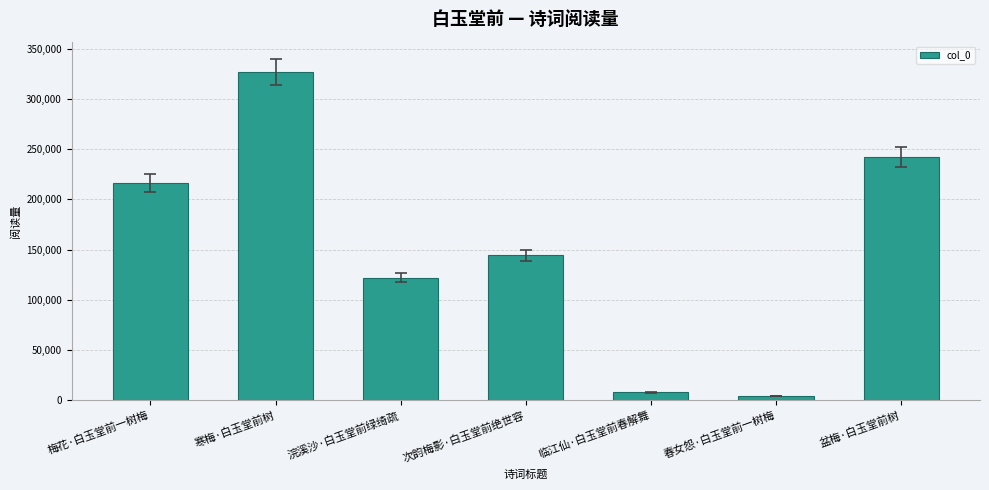

Are the bars horizontal?

No